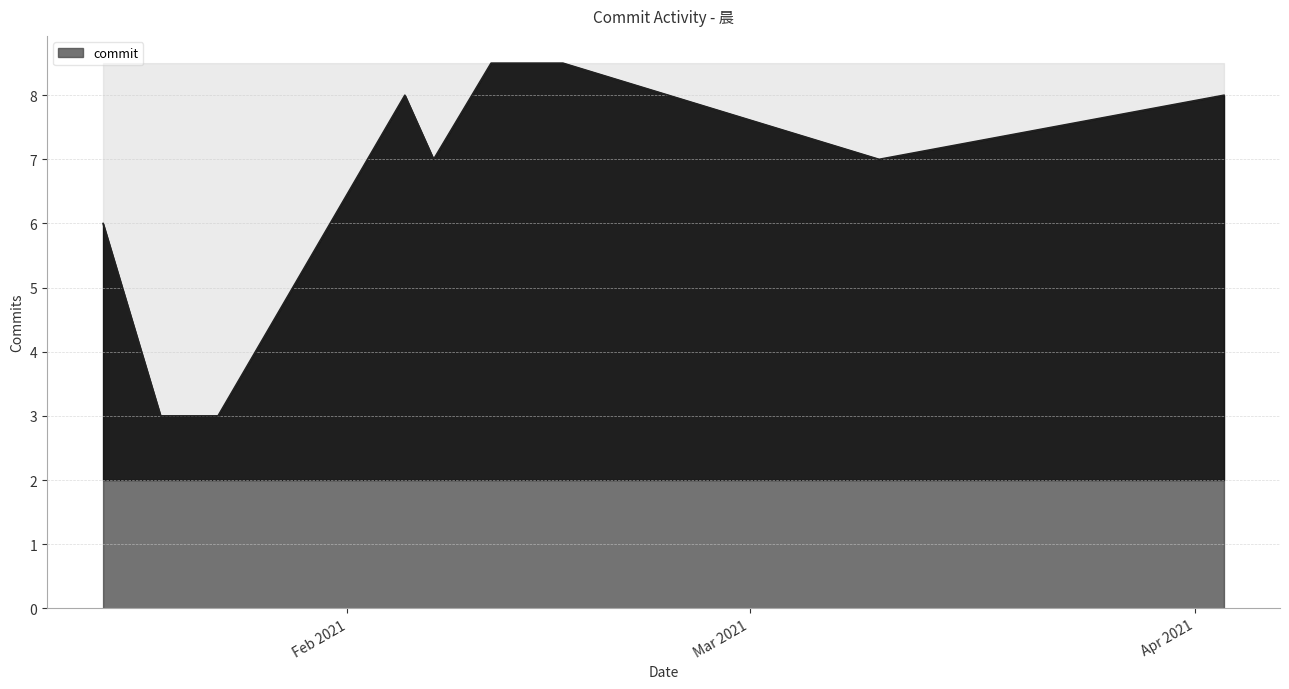

What is the smallest value displayed?

3.0